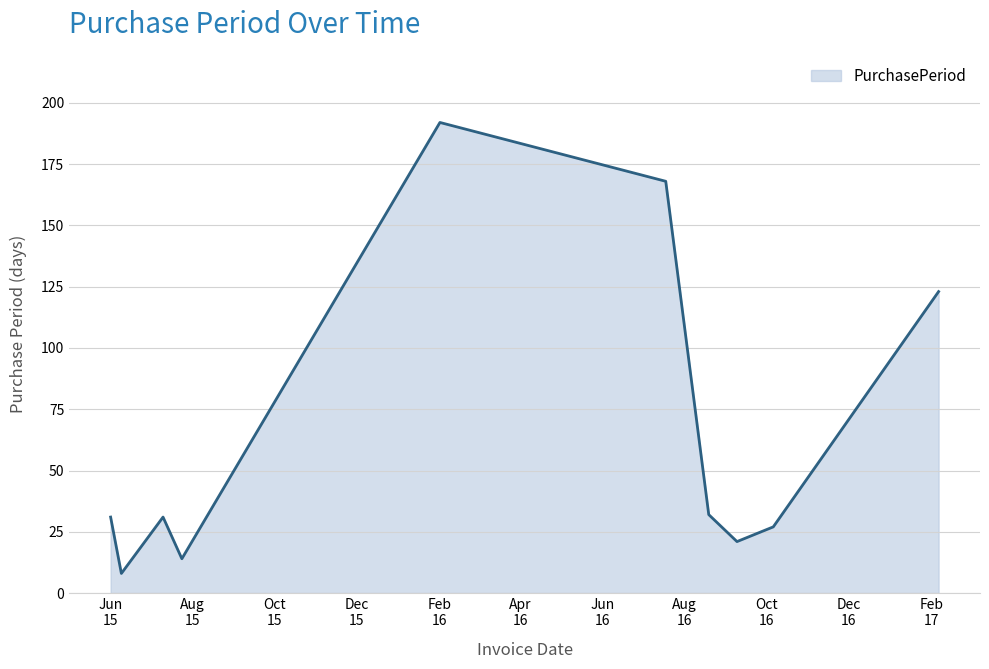

What is the difference between the maximum and minimum values?

184